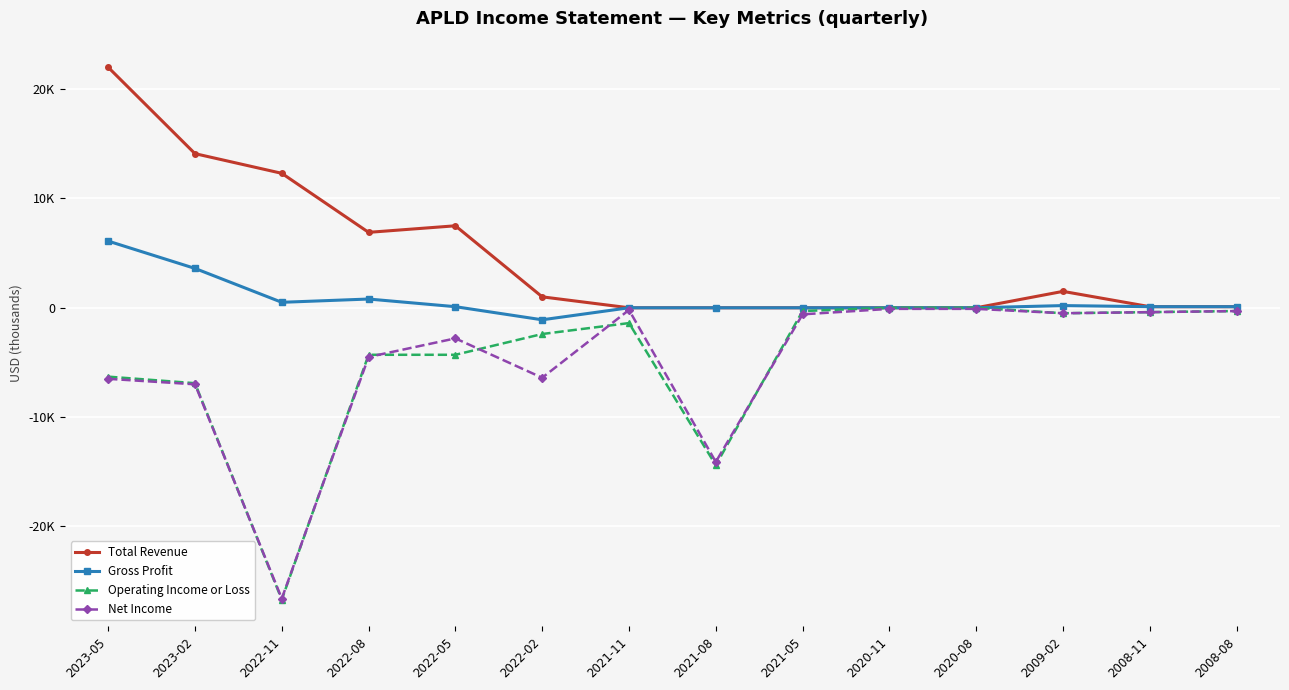

What is the difference between the maximum and second lowest values in the Operating Income or Loss series?

14400